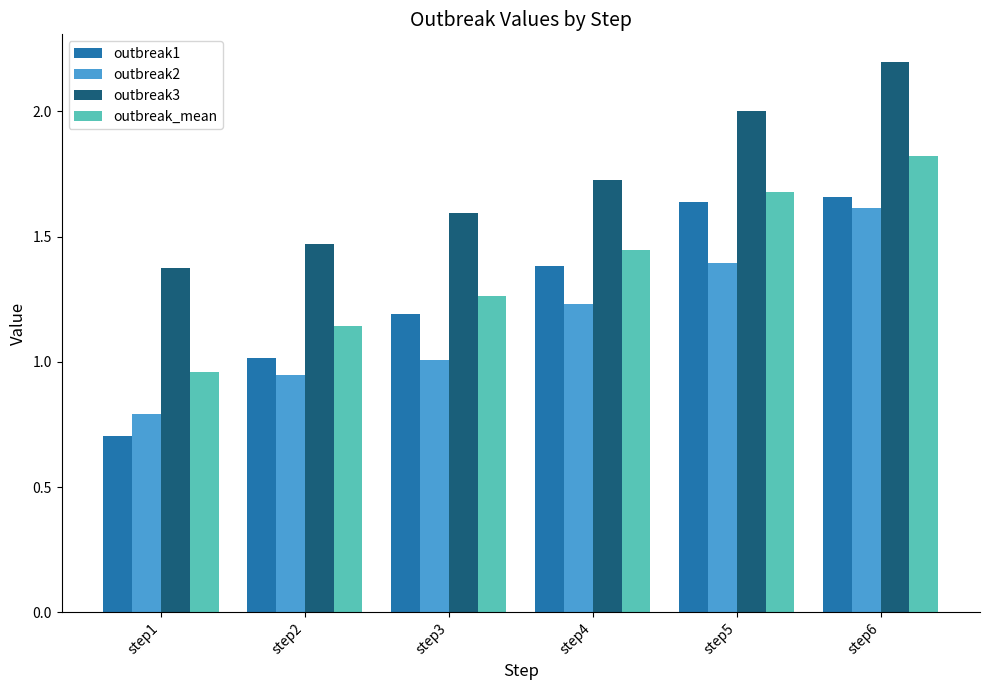

The value of outbreak3 at step5 is 2.0. True or false?

True